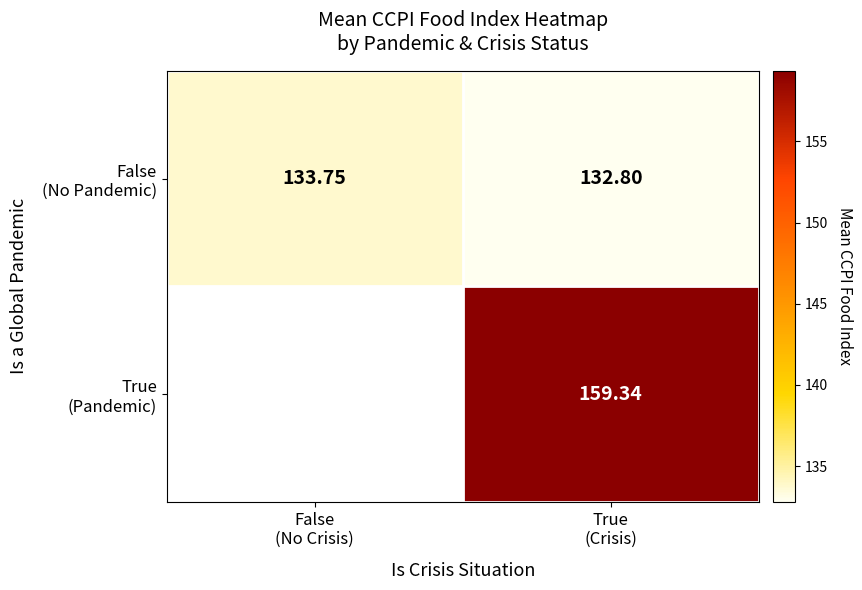

Where does the False (No Pandemic) series first go above 133?

False (No Crisis)